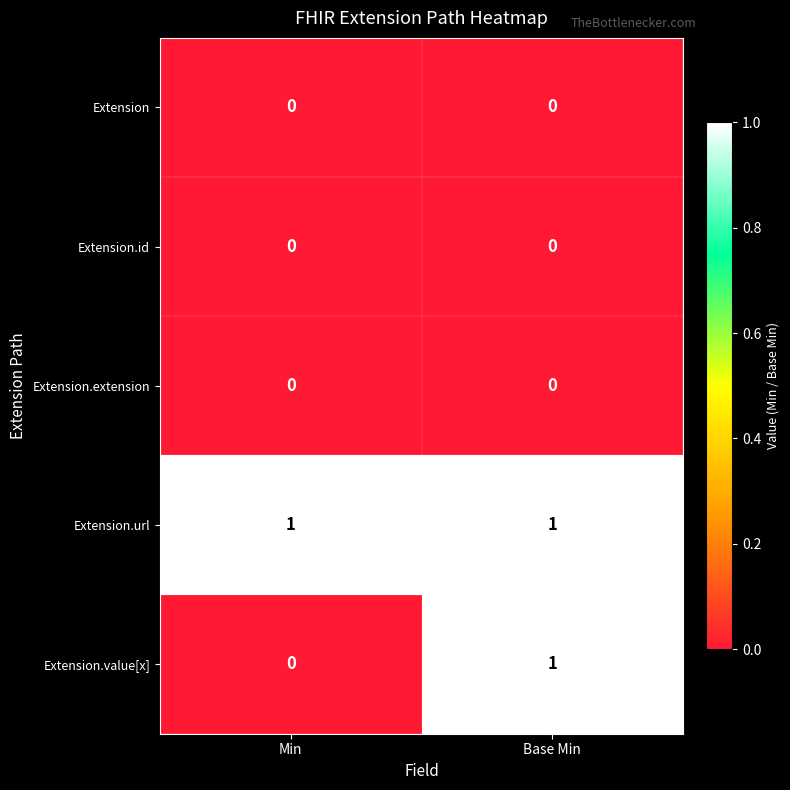

Which series has the largest range (max minus min)?

Extension.value[x]